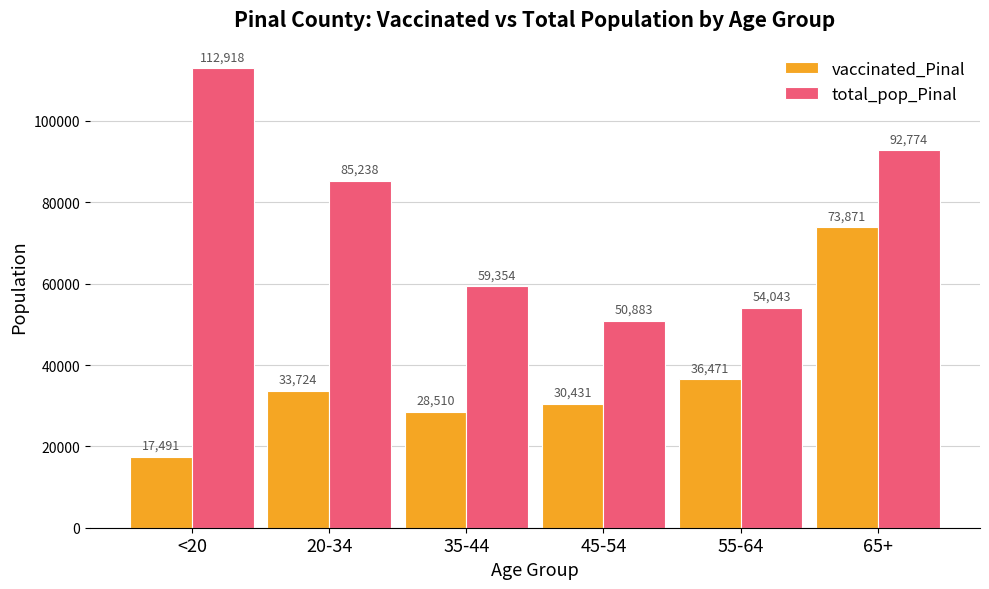

Is it true that total_pop_Pinal equals 112918 at <20?

True